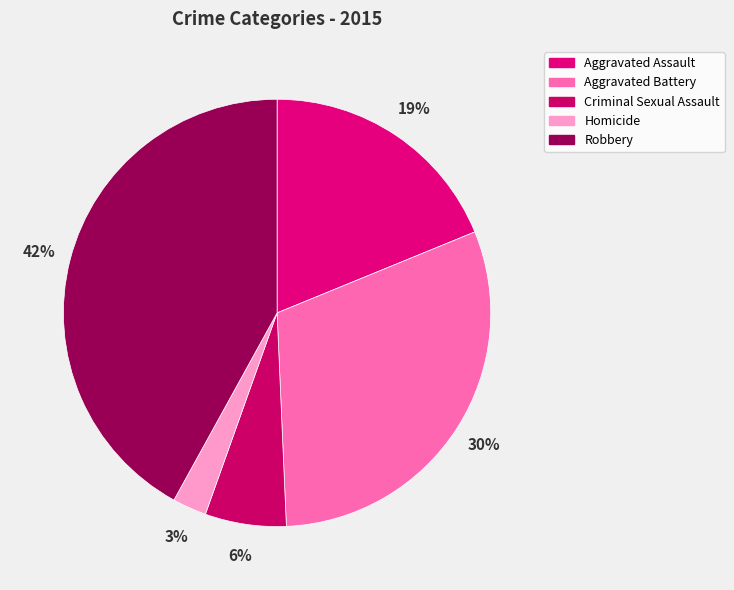

How much of the chart is everything except Aggravated Assault?

81.2%